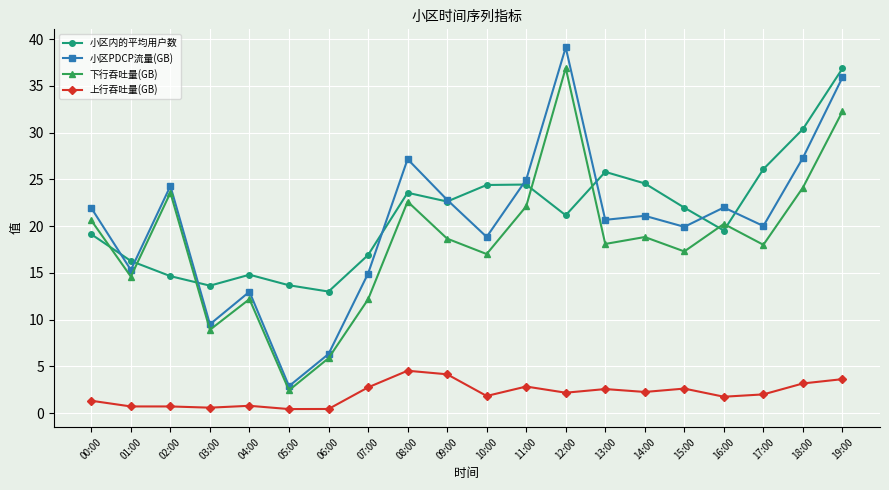

Which label corresponds to the largest value in the chart?

12:00